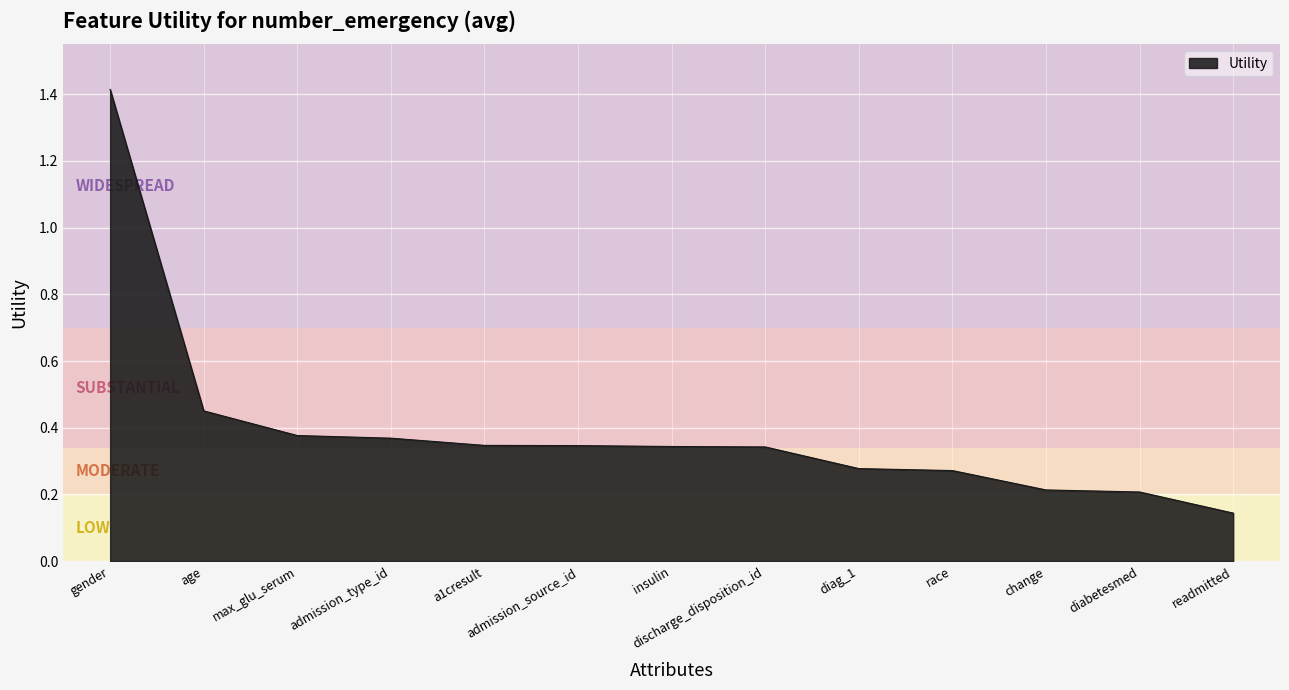

What is the difference between the second highest and second lowest values?

0.2